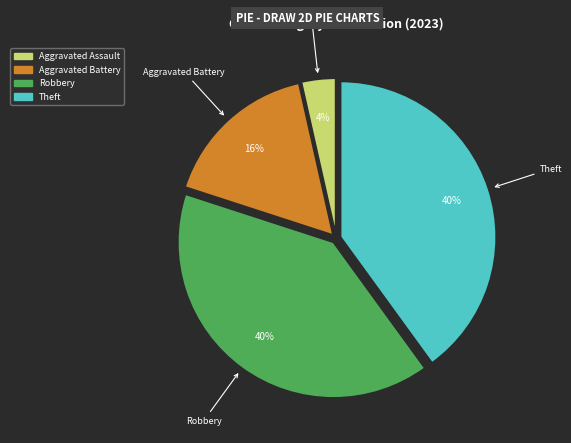

Does any single category account for the majority?

No